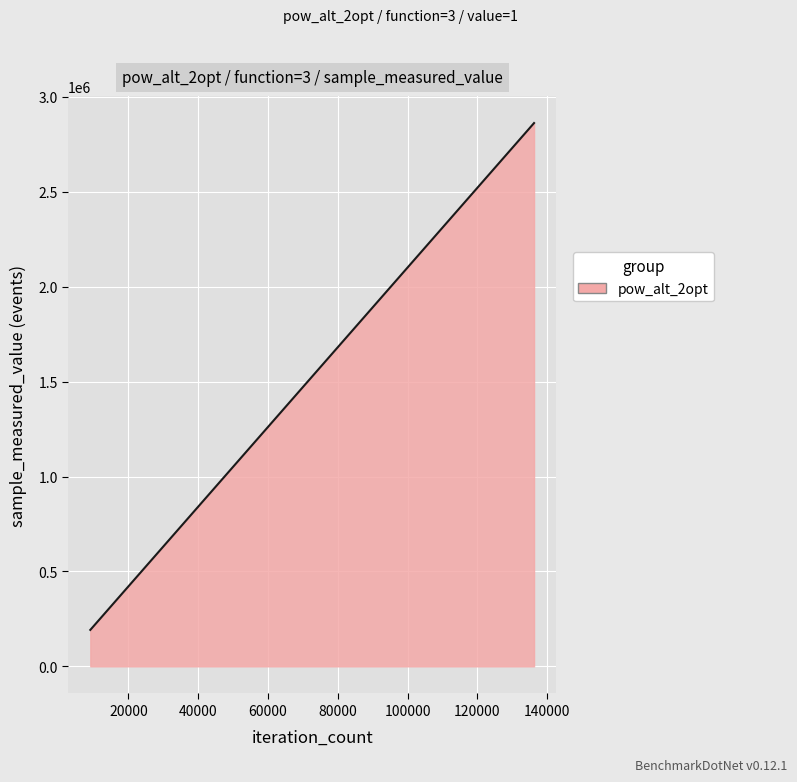

What is the greatest value displayed?

2862190